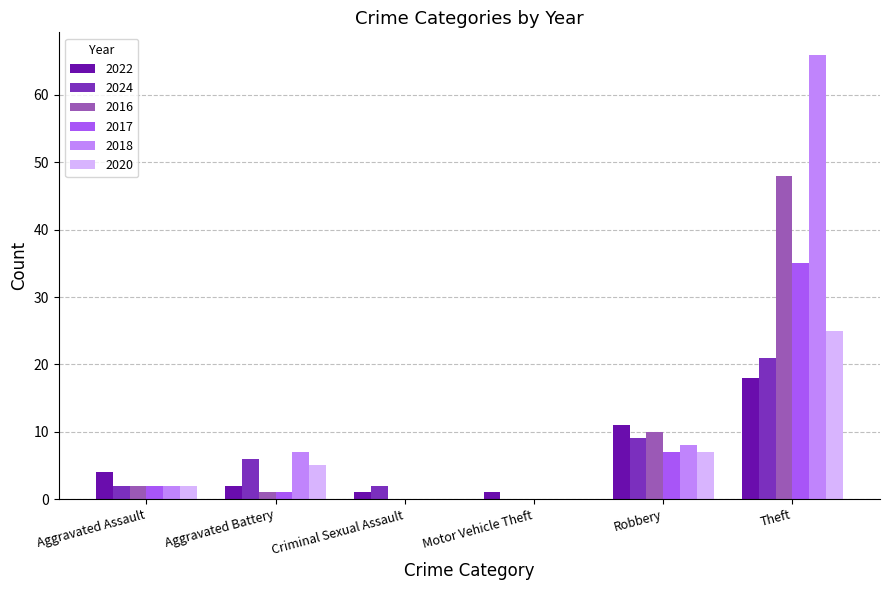

What are all the series names shown in the legend?

2022, 2024, 2016, 2017, 2018, 2020